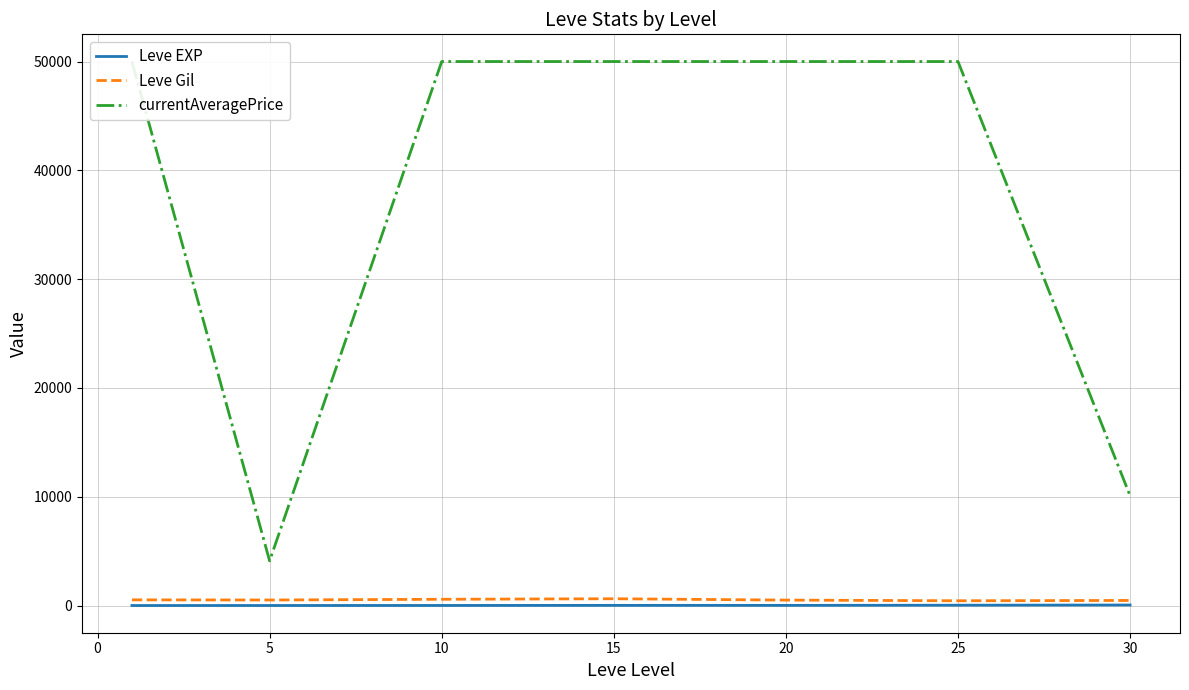

How many categories are shown in the chart?

7